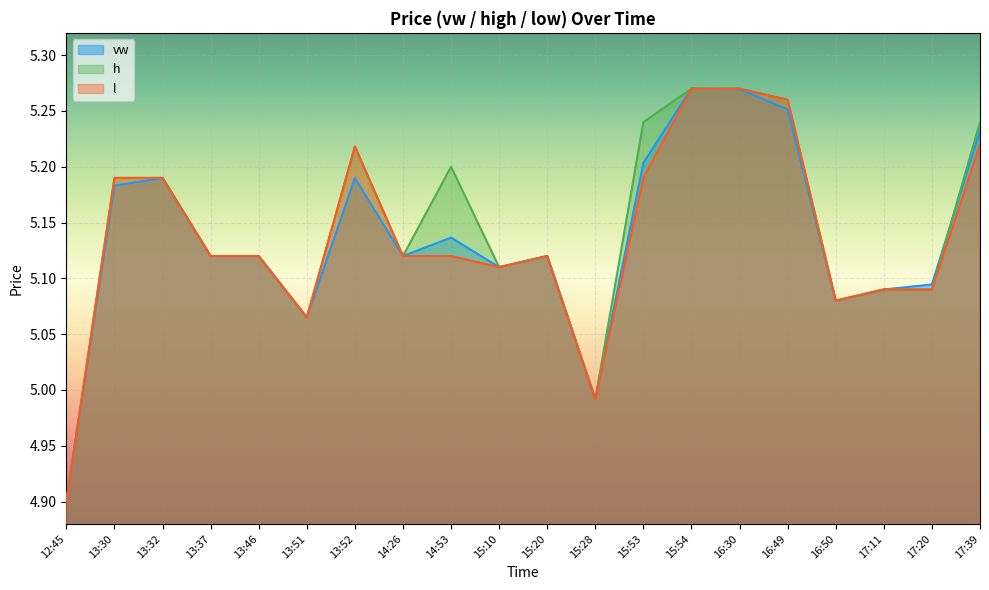

What is the difference between the maximum and second lowest values in the h series?

0.3